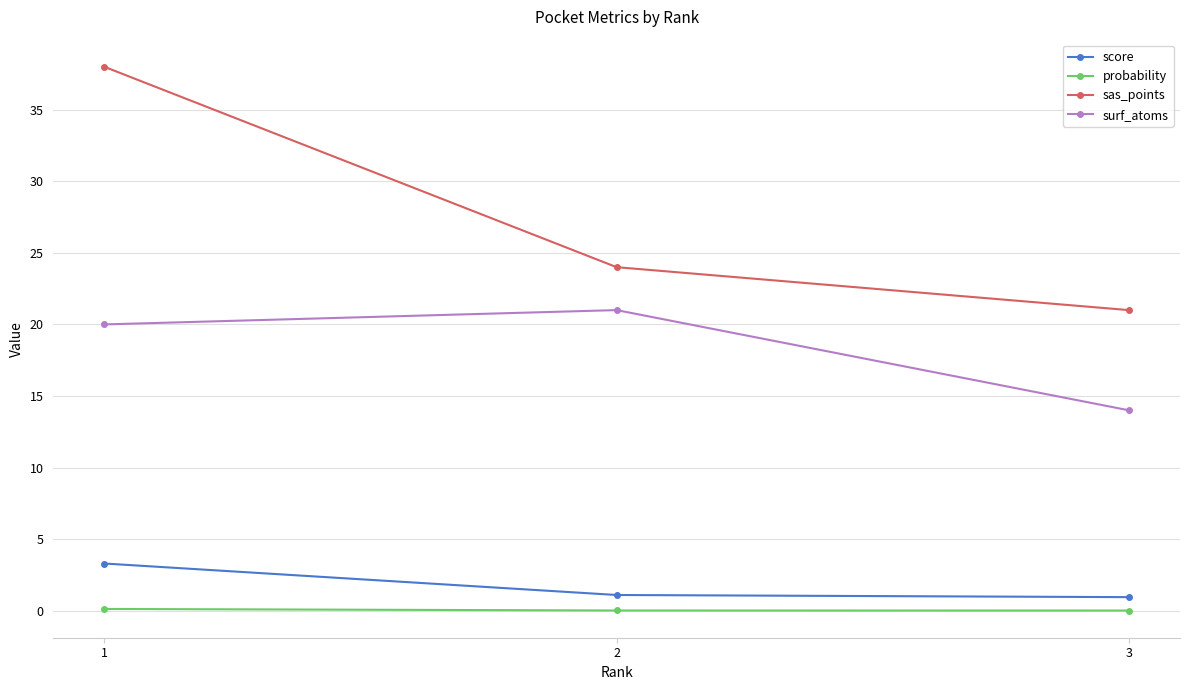

Rank the series by their maximum value, from lowest to highest.

probability, score, surf_atoms, sas_points